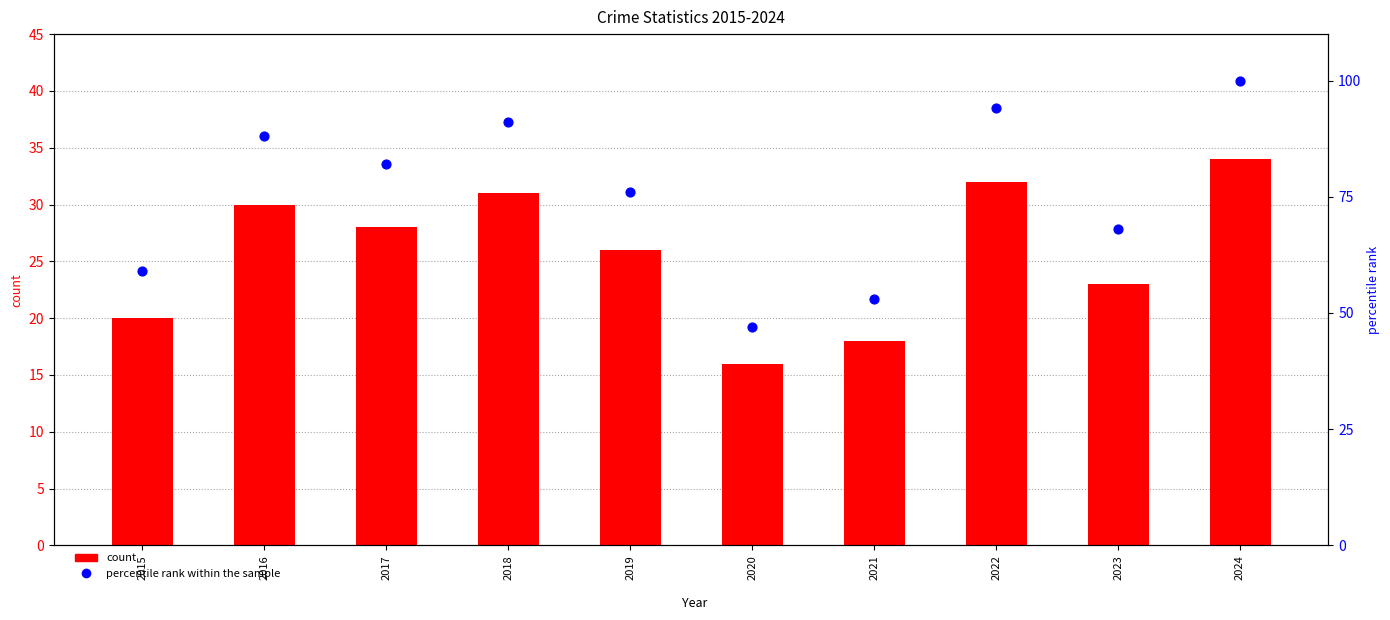

What are all the series names shown in the legend?

count, percentile rank within the sample